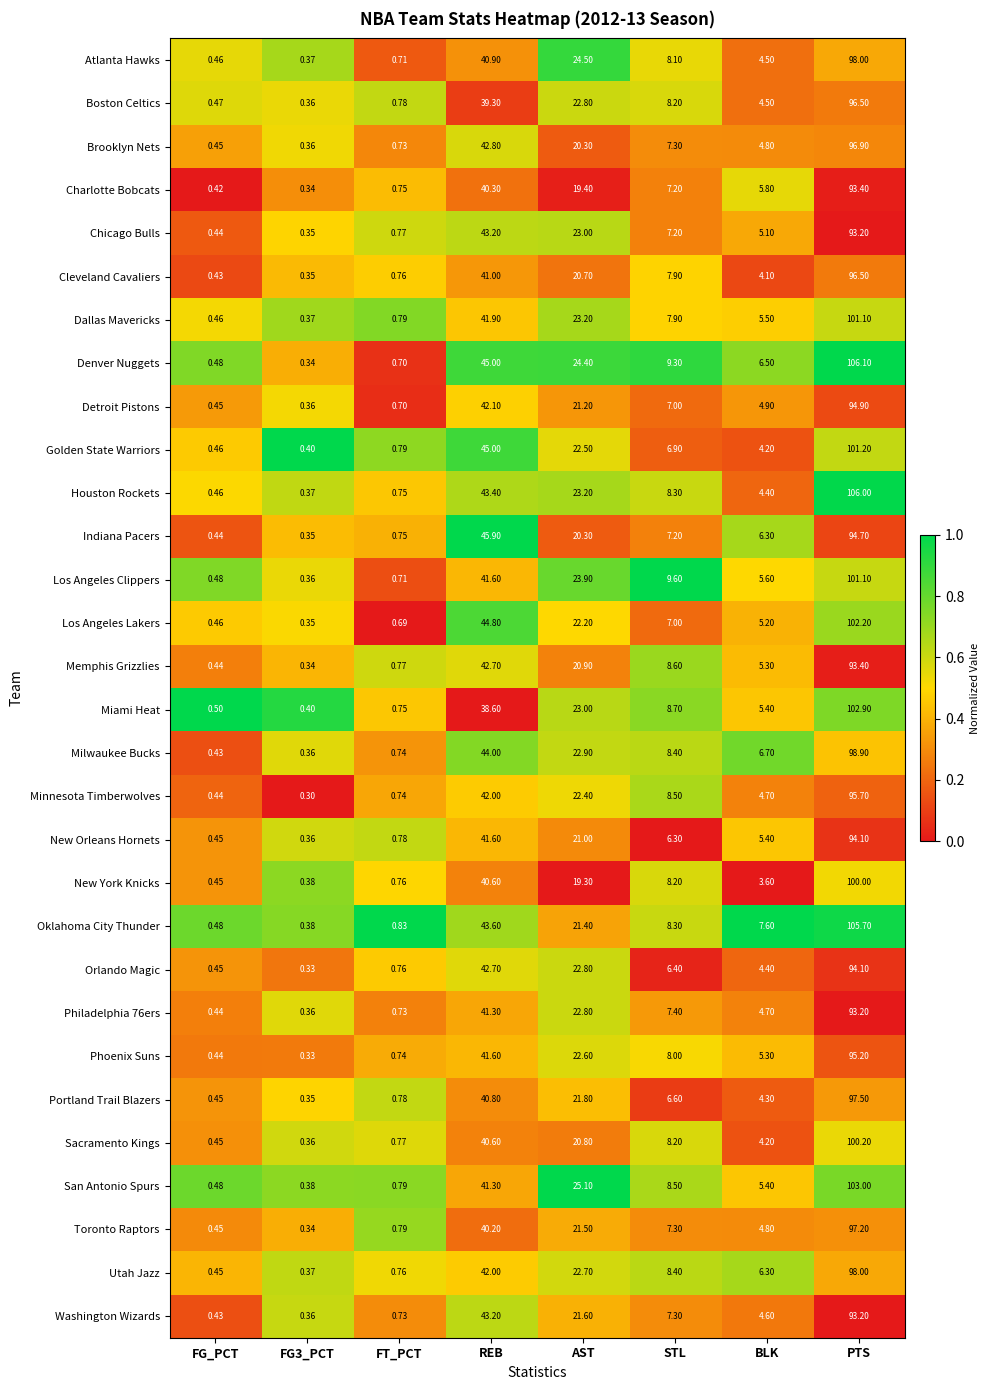

Which series has the largest range (max minus min)?

Denver Nuggets